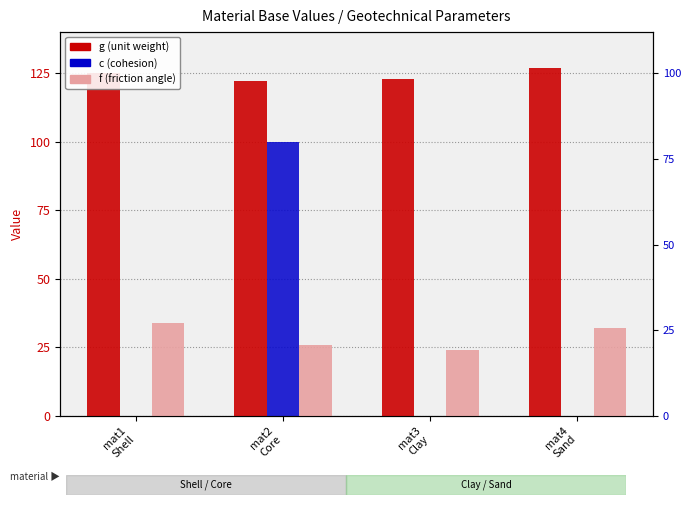

Rank the series at mat3
Clay from highest to lowest value.

g (unit weight), f (friction angle), c (cohesion)